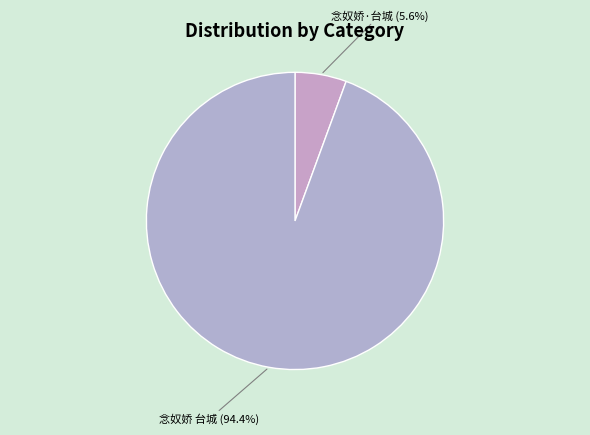

What percentage is NOT represented by 念奴娇·台城?

94.4%